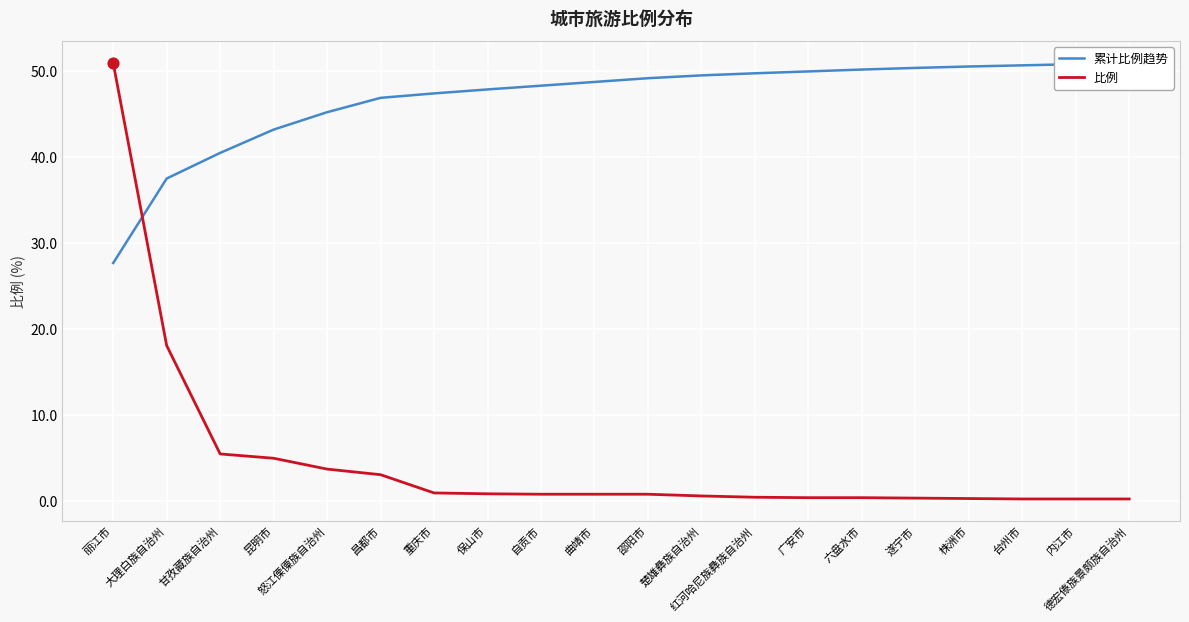

What are all the series names shown in the legend?

累计比例趋势, 比例